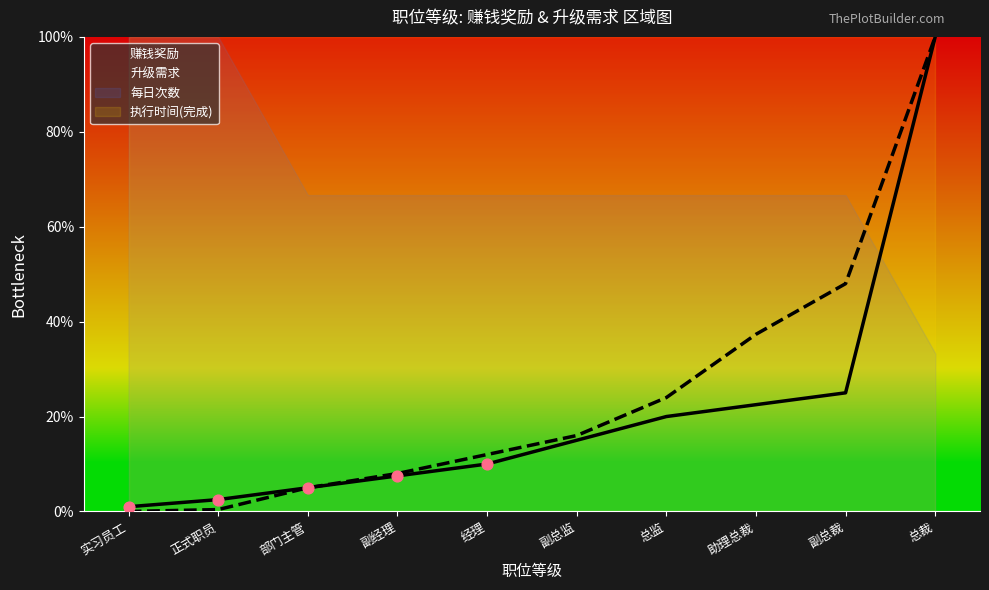

The 赚钱奖励 series shows 22.5 at 助理总裁. True or false?

True